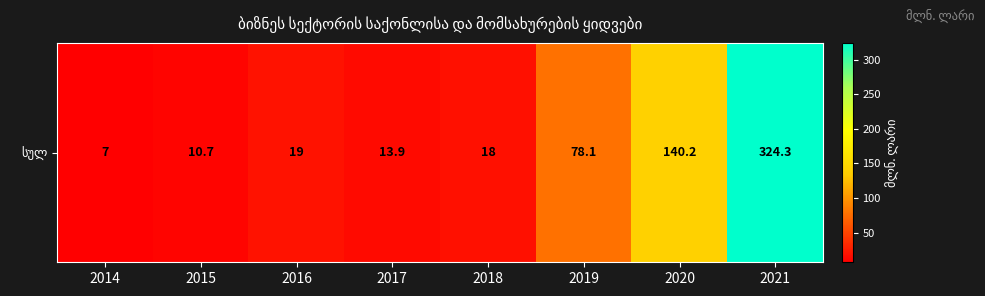

What is the minimum value shown in the chart?

7.0